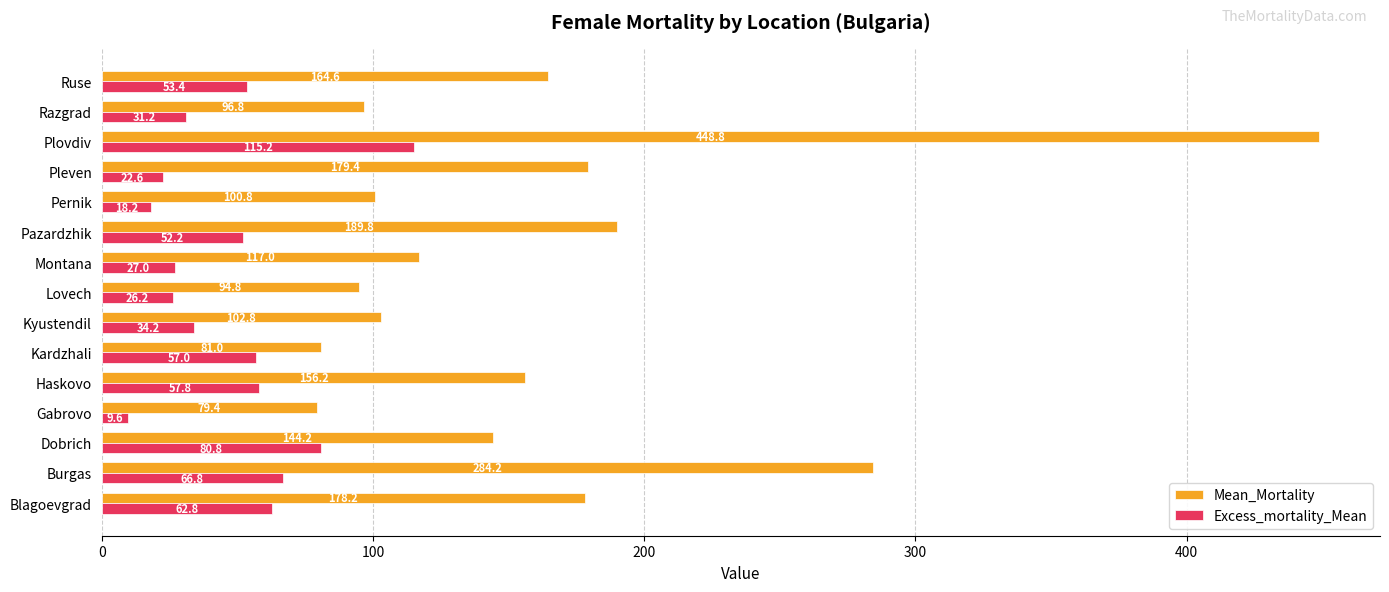

What is the greatest value displayed?

448.8